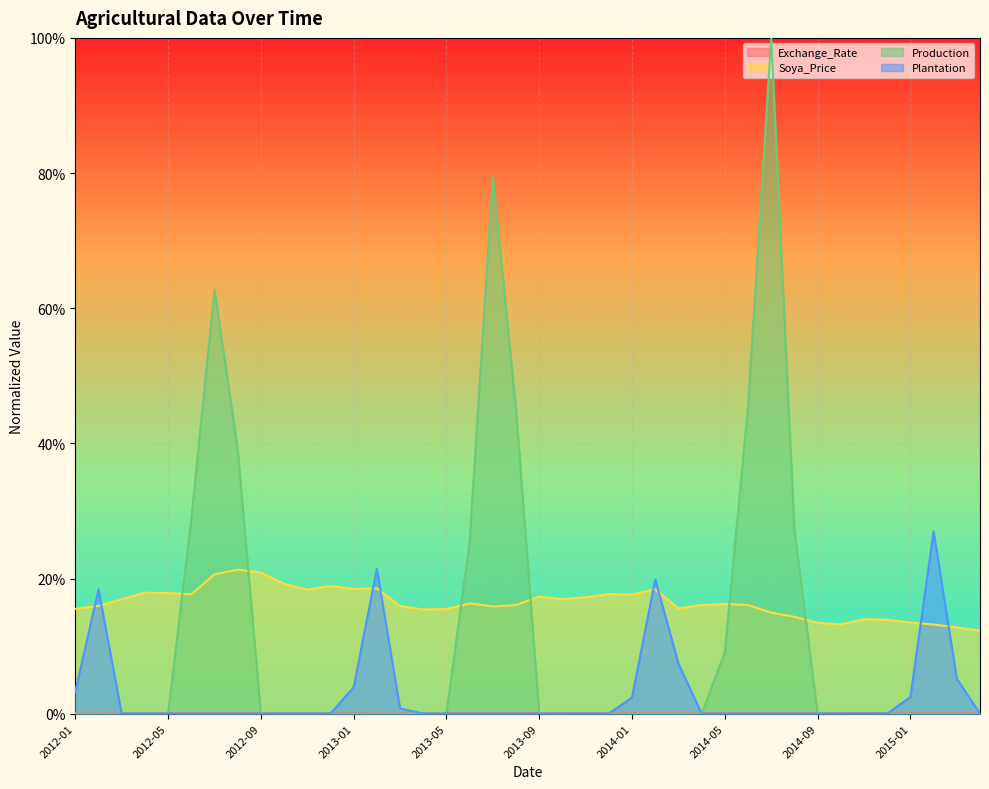

Does the chart display data point markers on the line(s)?

No